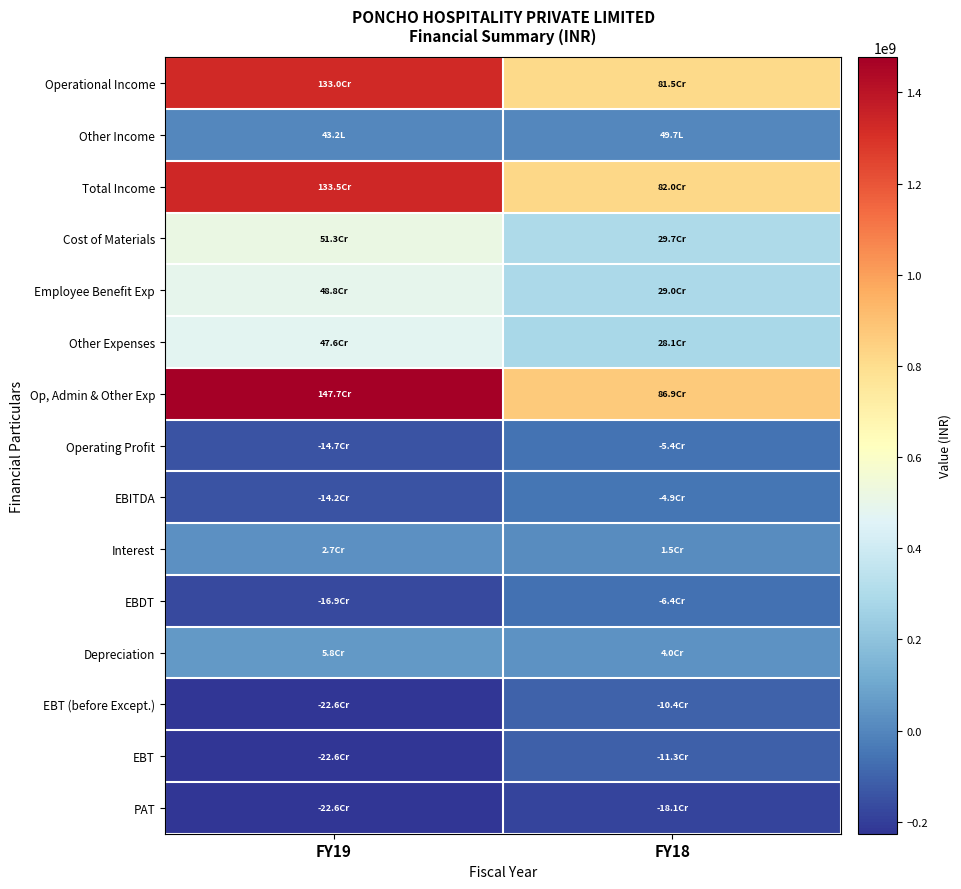

Which label corresponds to the largest value in the chart?

FY19